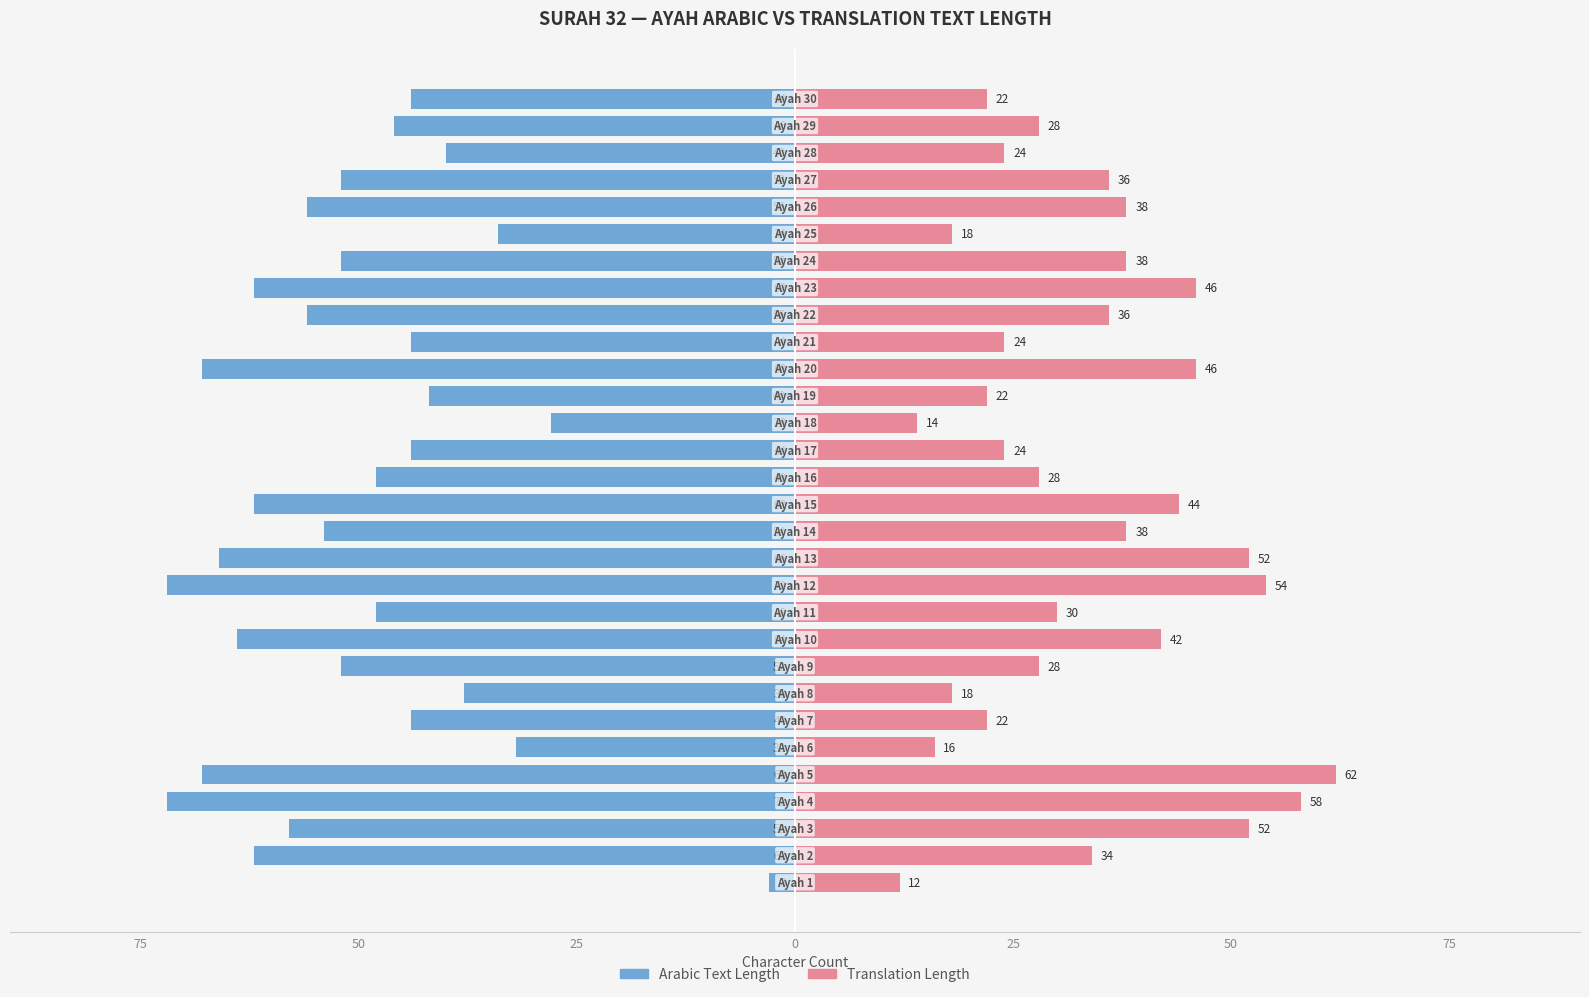

What is the average value of the Translation Length series?

34